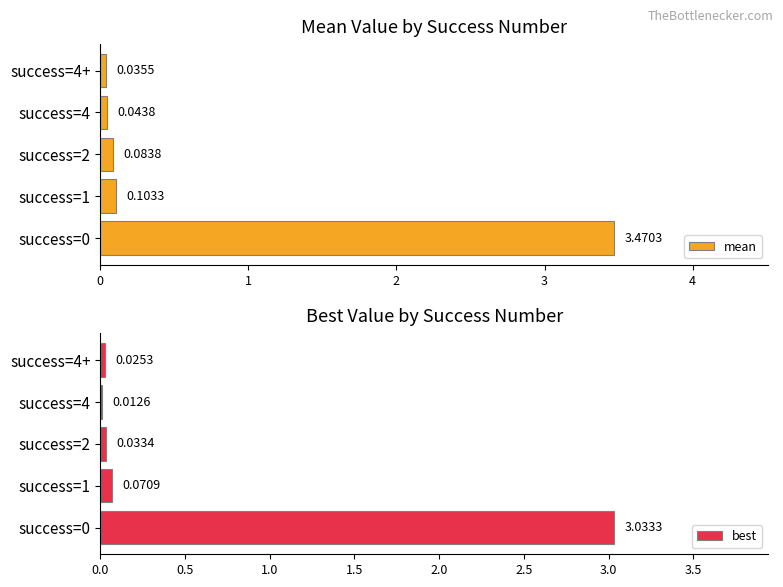

What is the difference between the maximum and minimum values in the mean series?

3.4